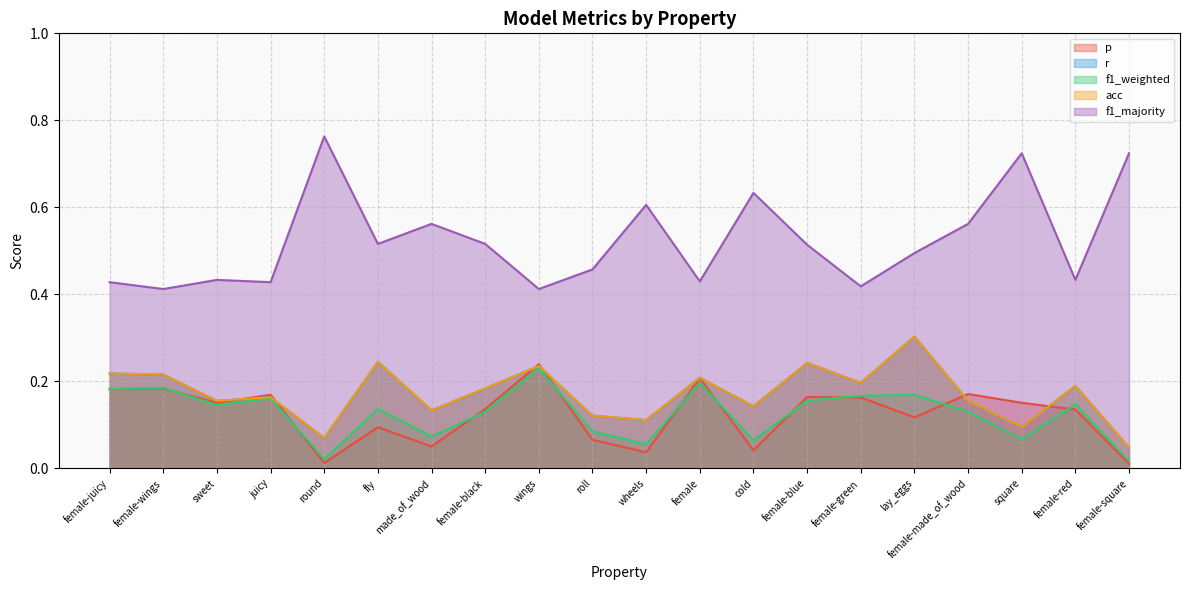

What is the sum of all p values?

2.5